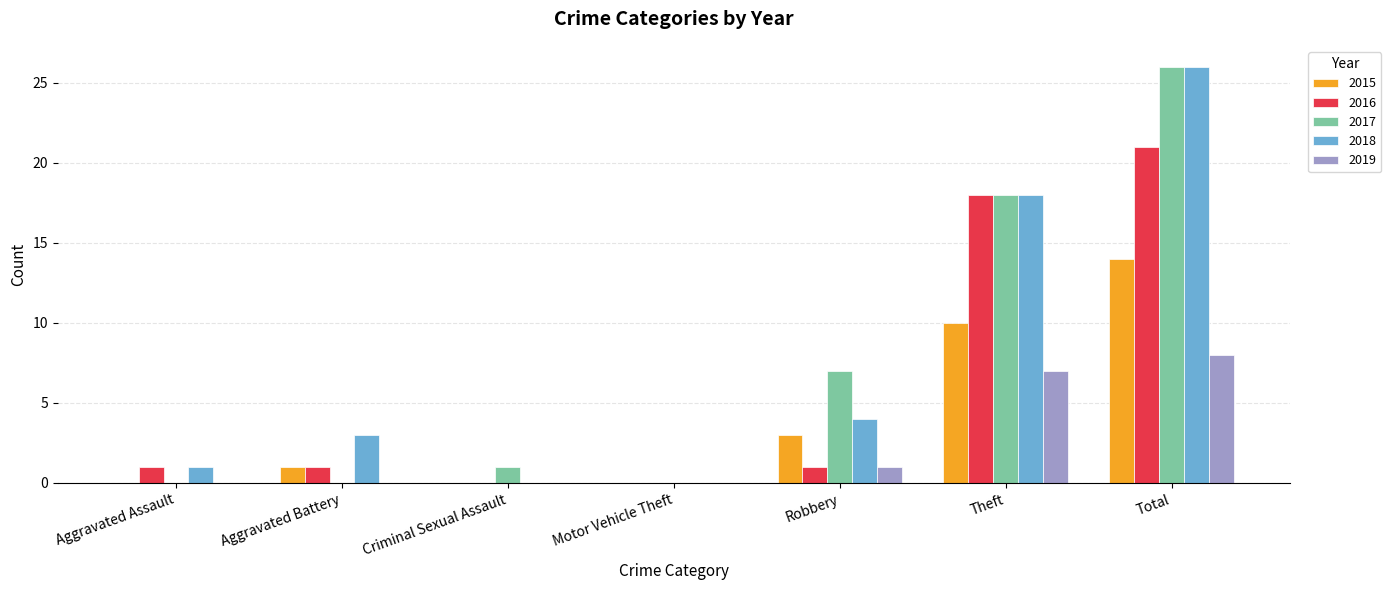

What is the maximum value shown in the chart?

26